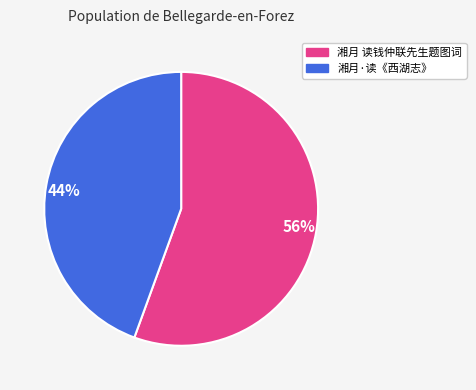

Does any single category account for the majority?

Yes